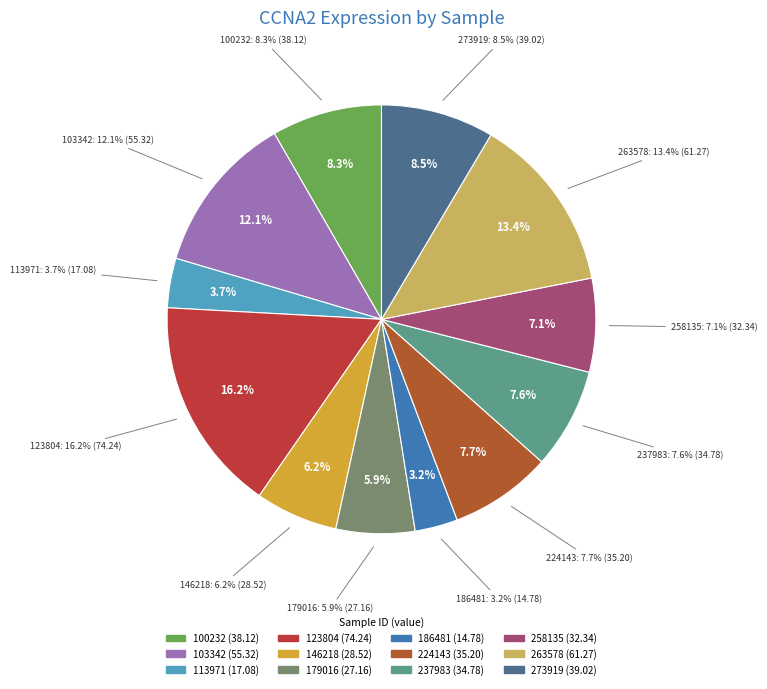

Is it true that 123804 is 11% of the pie?

False